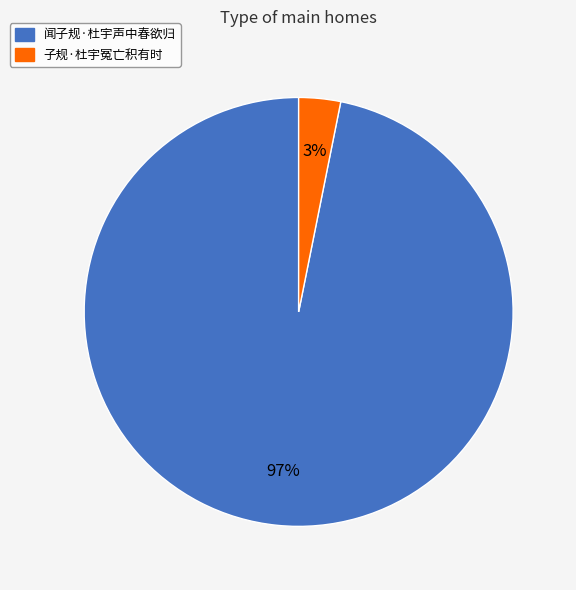

How many slices are in this pie chart?

2